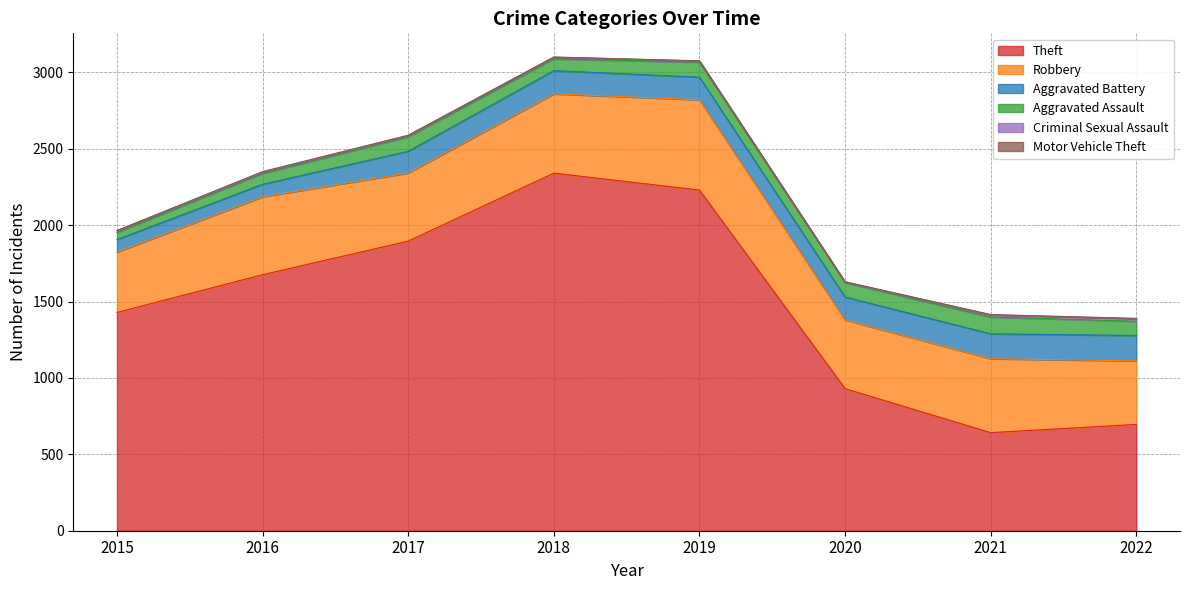

True or false: Theft and Motor Vehicle Theft intersect in this chart.

False